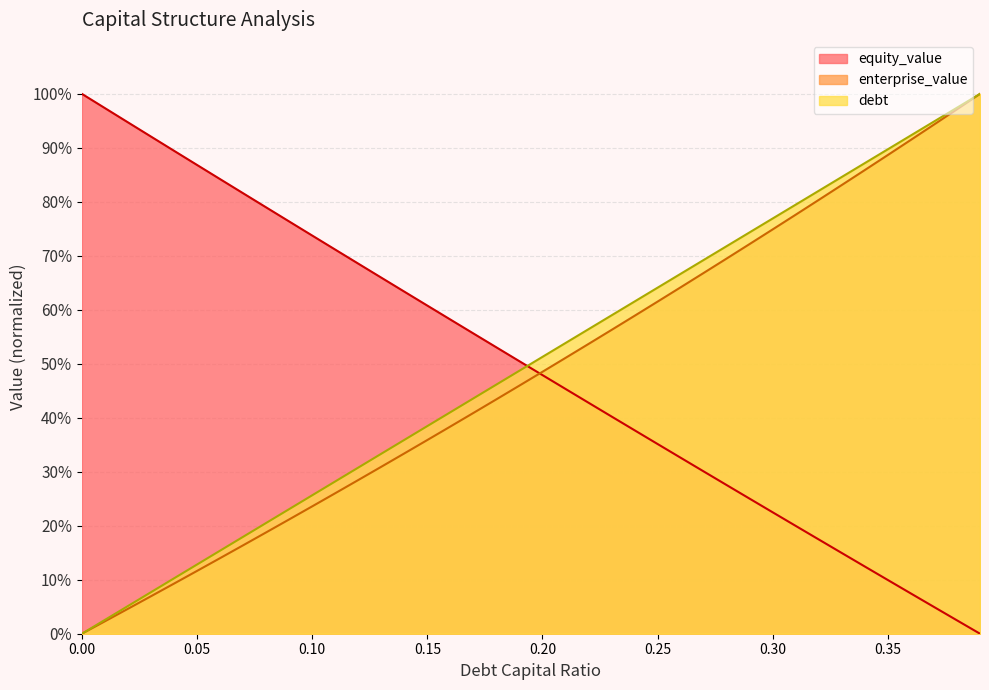

How many lines are shown in the chart?

3